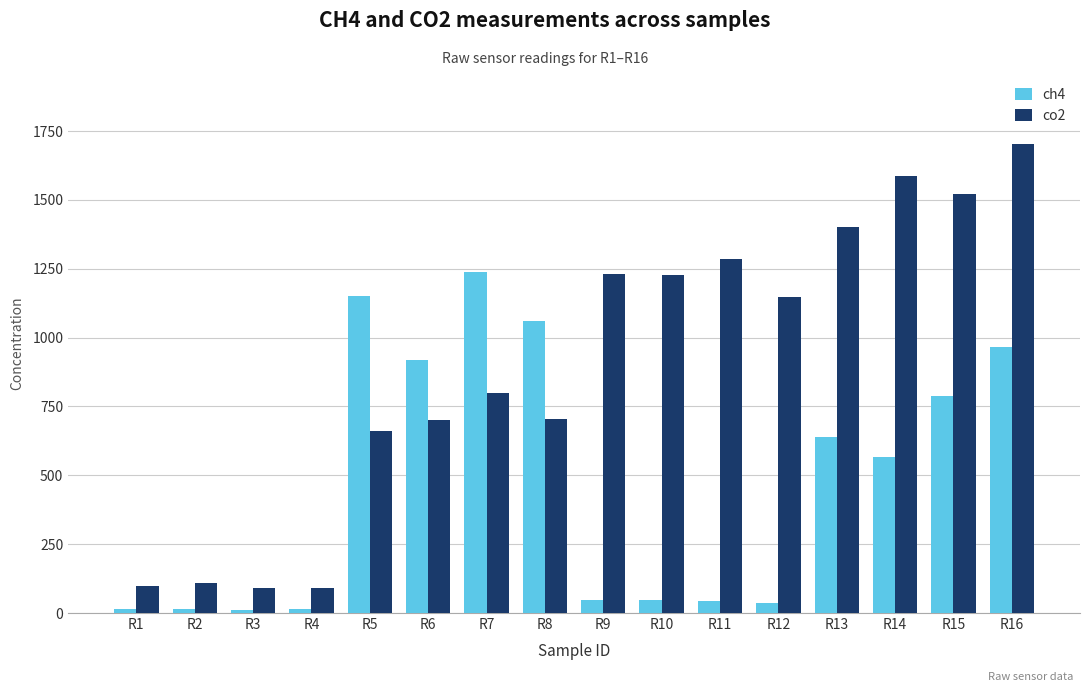

How many values in the ch4 series are below 565?

8